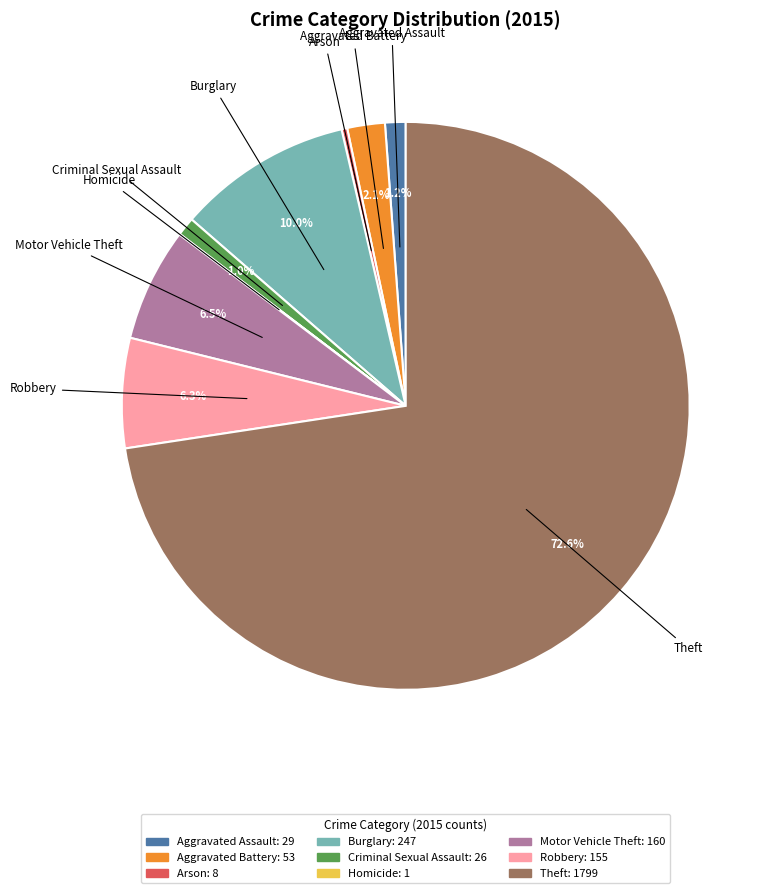

The Robbery slice represents 6% of the pie. True or false?

True